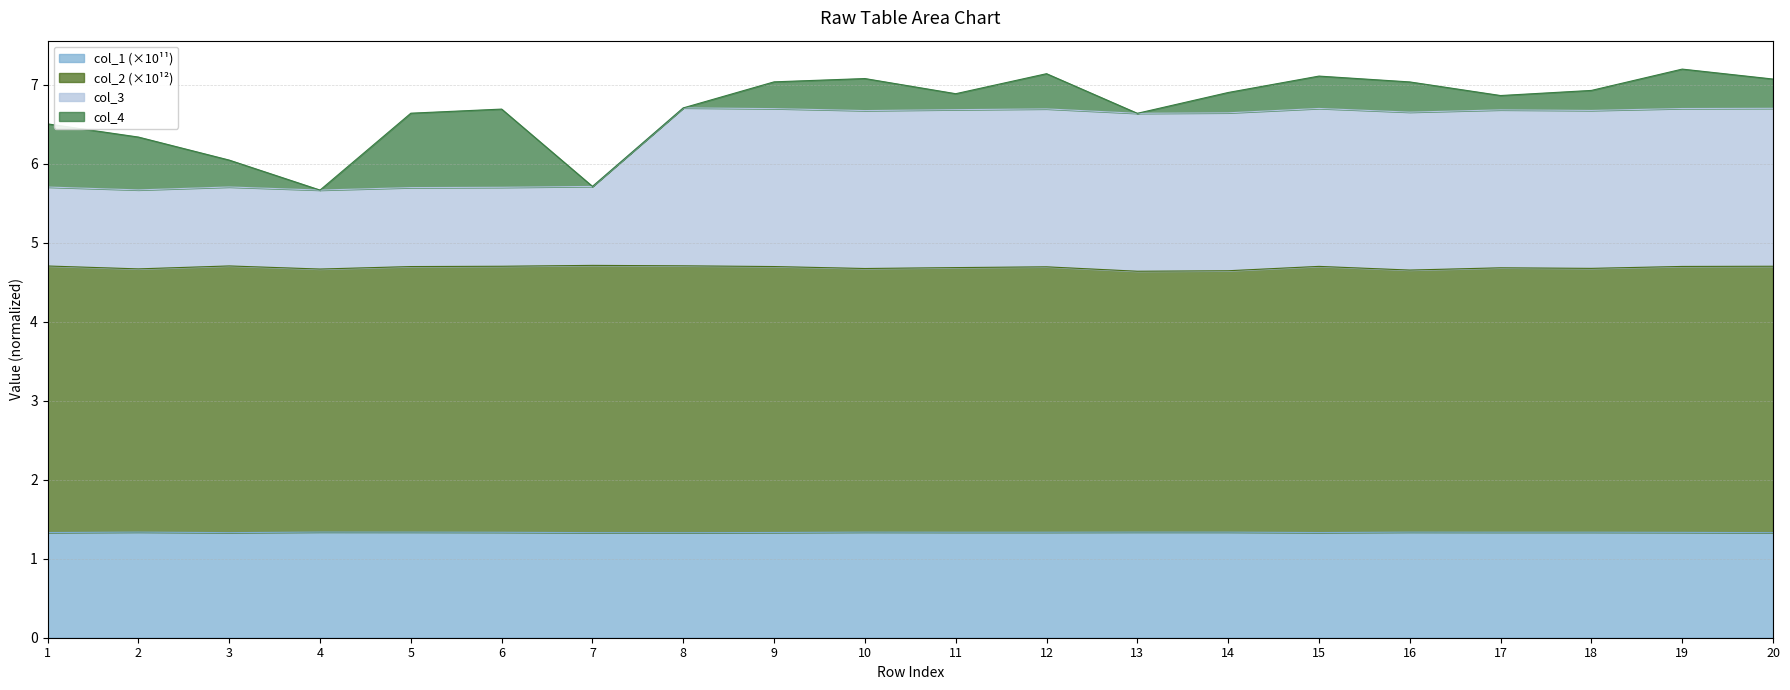

What value does the col_2 series have at 6?

4.7